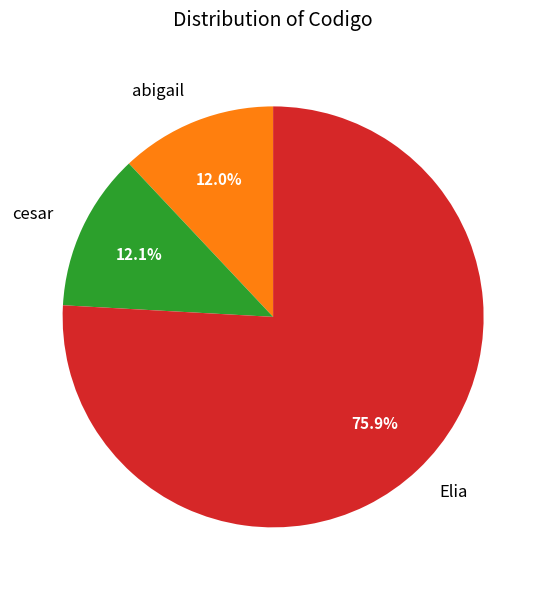

Count the number of slices in the pie.

3